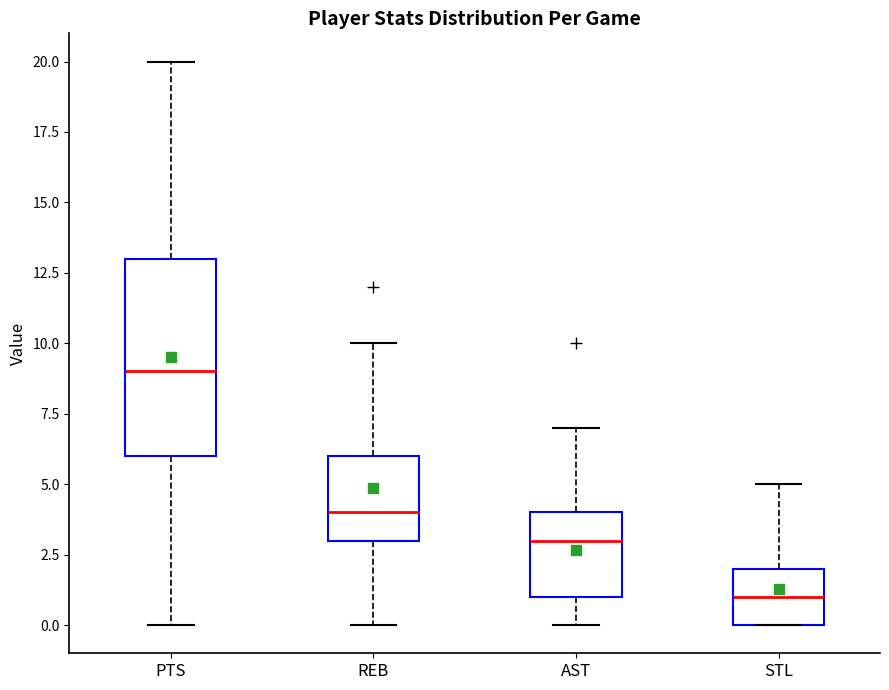

Comparing the boxes themselves (not the whiskers), which one is the tallest?

PTS